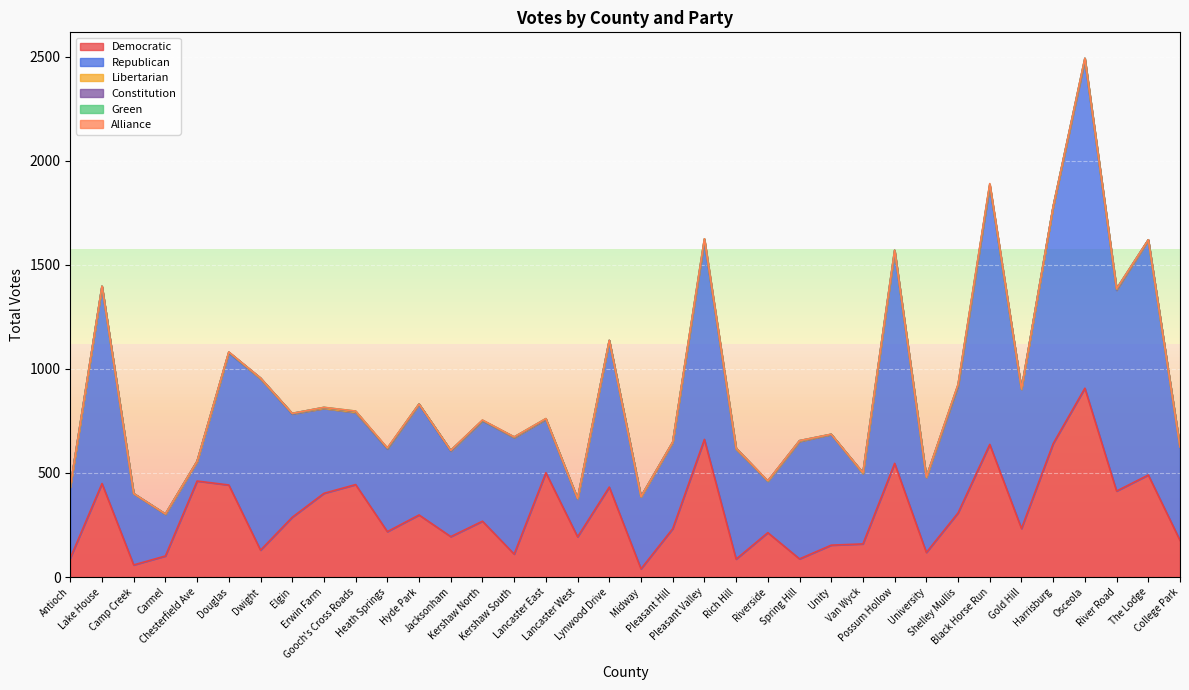

Between Kershaw South and Pleasant Valley, which series saw the biggest shift?

Democratic